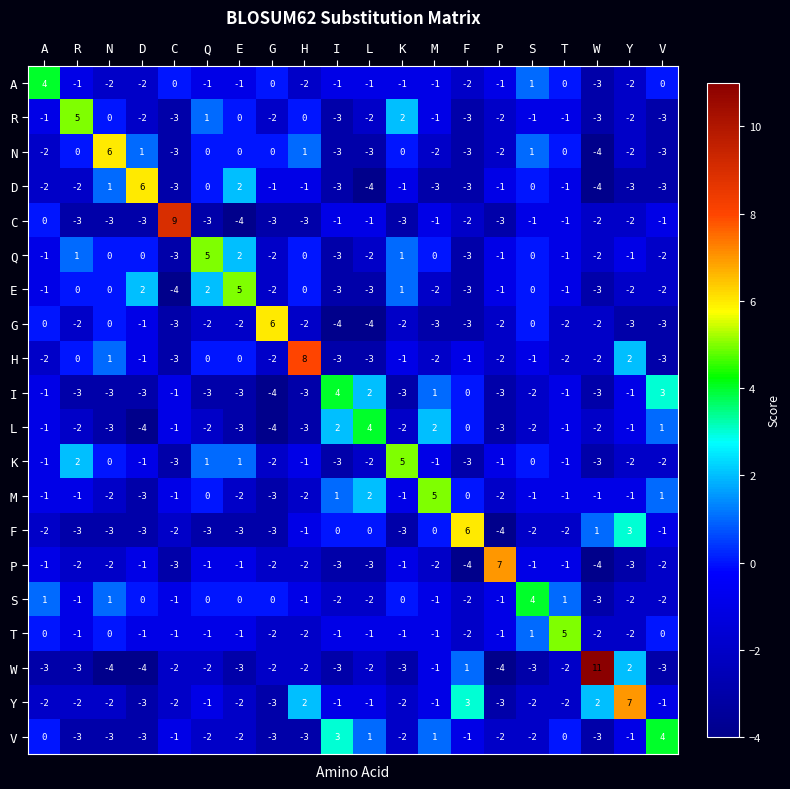

At how many categories does at least one series exceed 0?

20